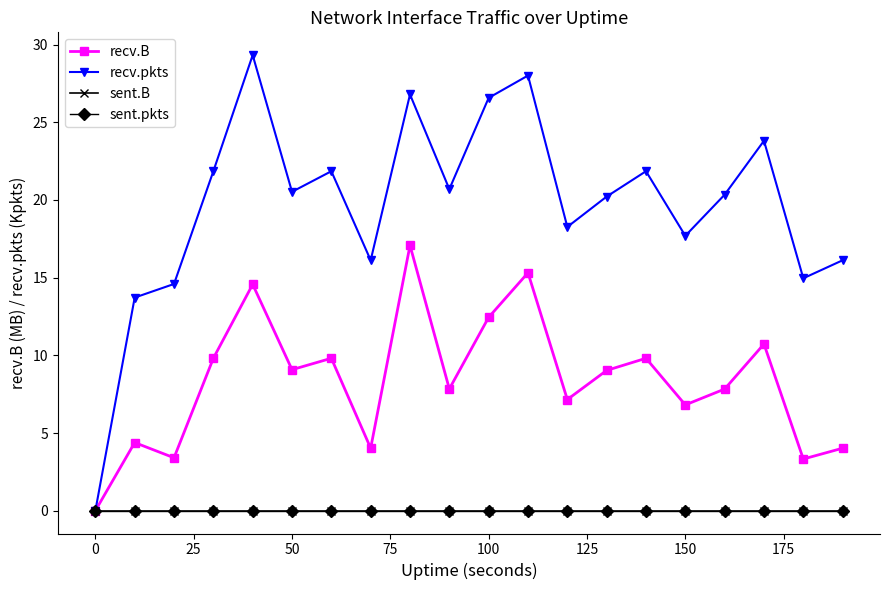

Does the chart have visible grid lines?

No